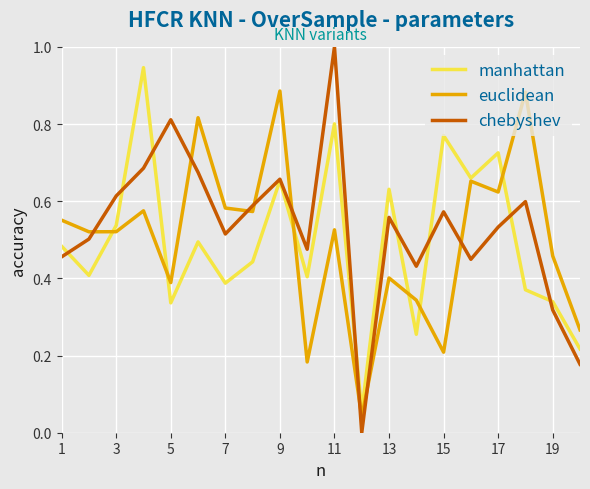

True or false: euclidean and chebyshev intersect in this chart.

True